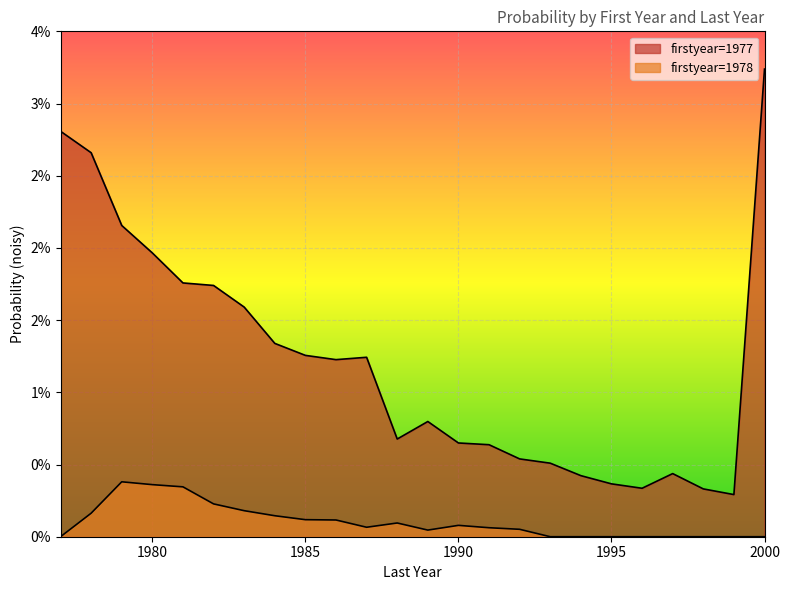

At which label does 1977 reach its minimum?

1999